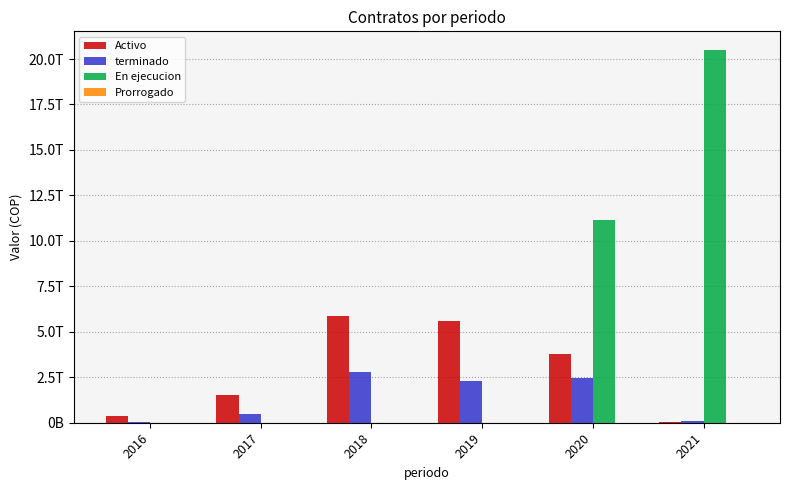

What is the difference between the maximum and minimum values in the Prorrogado series?

5247208917